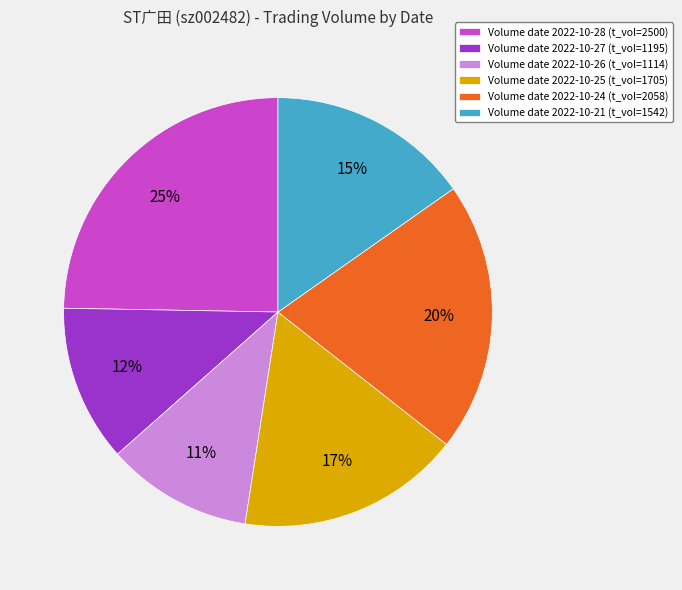

Is there a majority slice in this chart?

No